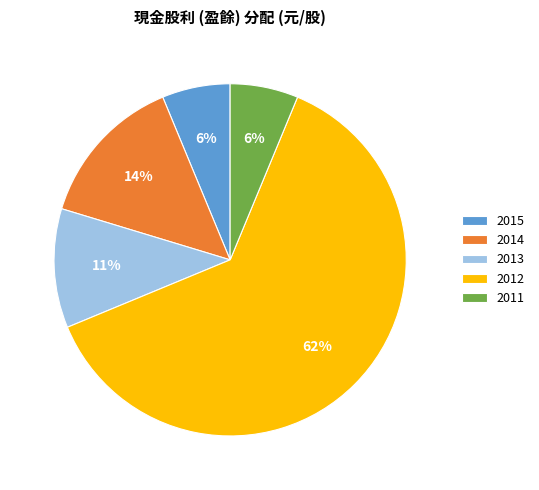

Which has a higher value, 2013 or 2014?

2014